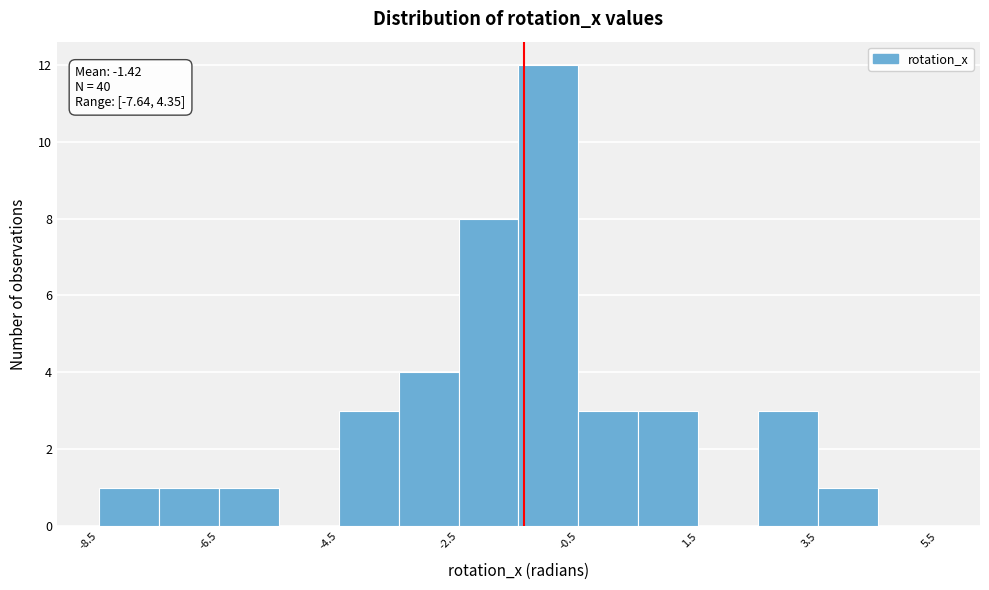

Over which range of the x-axis is the bar tallest?

-1.5 to -0.5